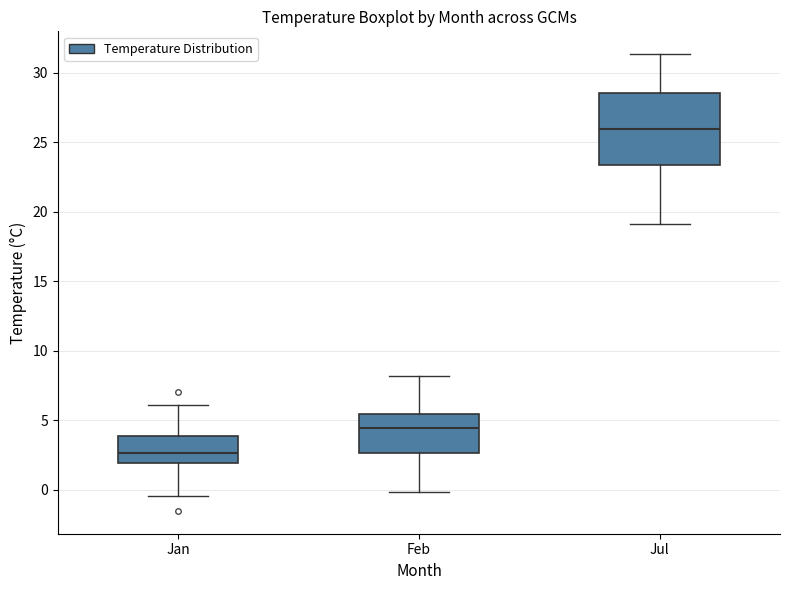

Where does the upper whisker of the box for Jan end on the y-axis? The values are not printed on the chart, so give them approximately, as read against the axis.

6.0